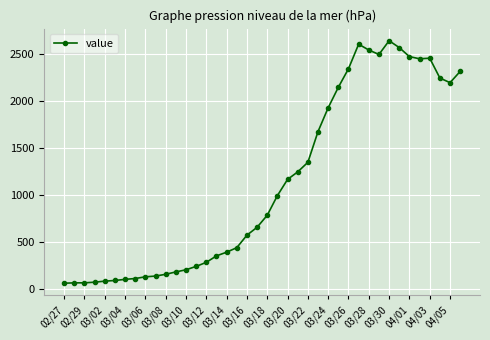

What is the difference between the maximum and second lowest values?

2575